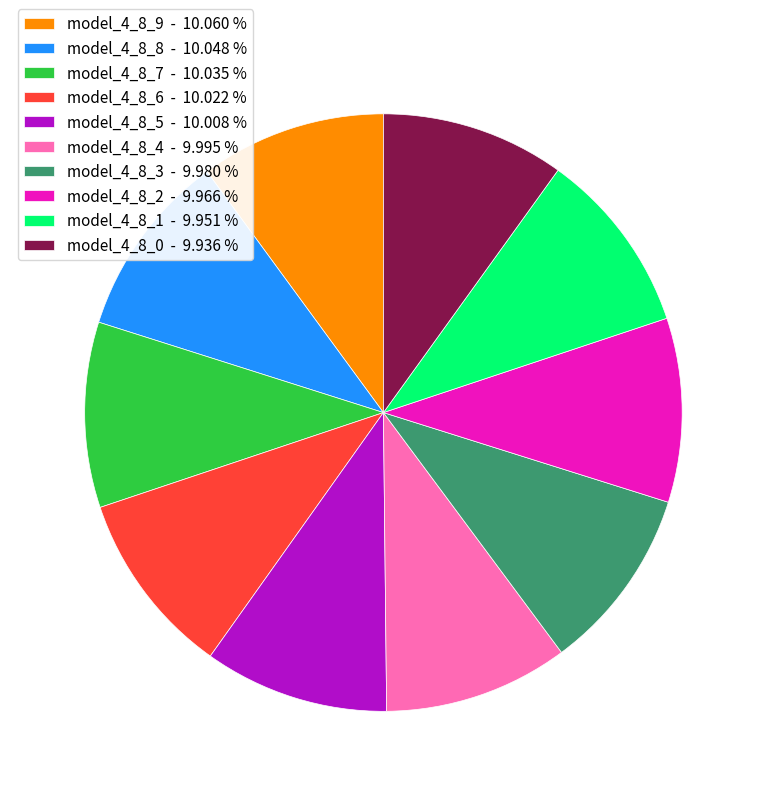

Is the sum of model_4_8_2 and model_4_8_9 greater than half?

No